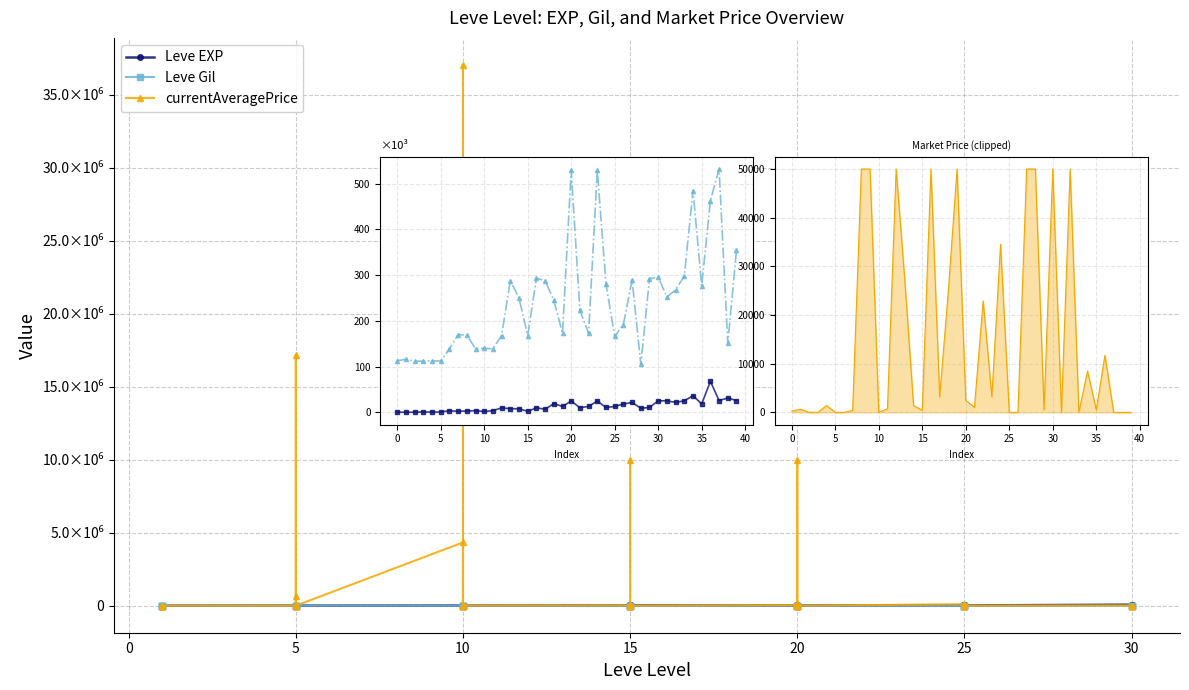

What is the label of the 20th point from the right?

20